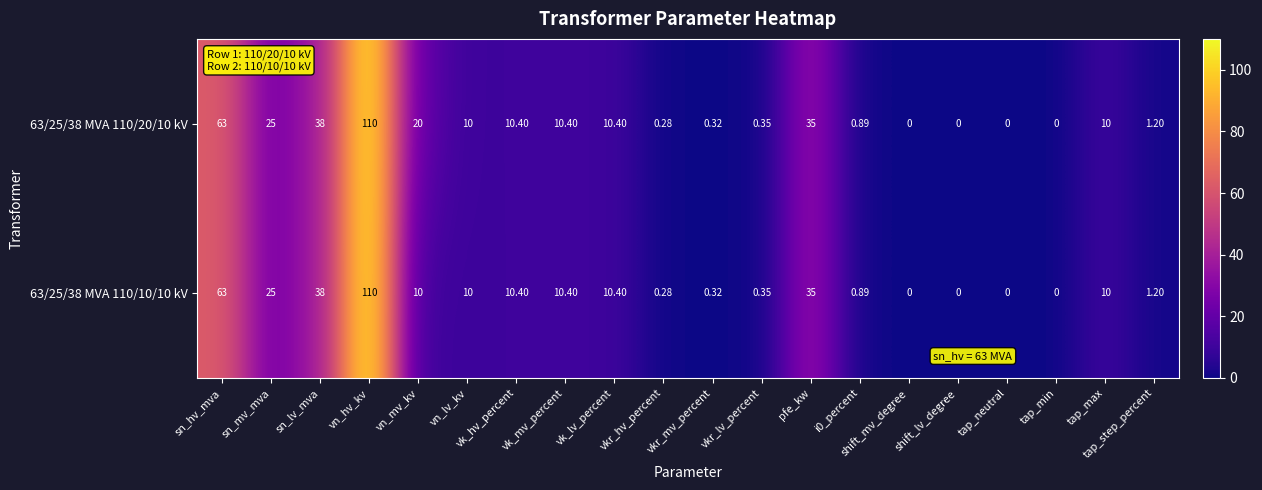

At which label does 63/25/38 MVA 110/20/10 kV reach its peak?

vn_hv_kv